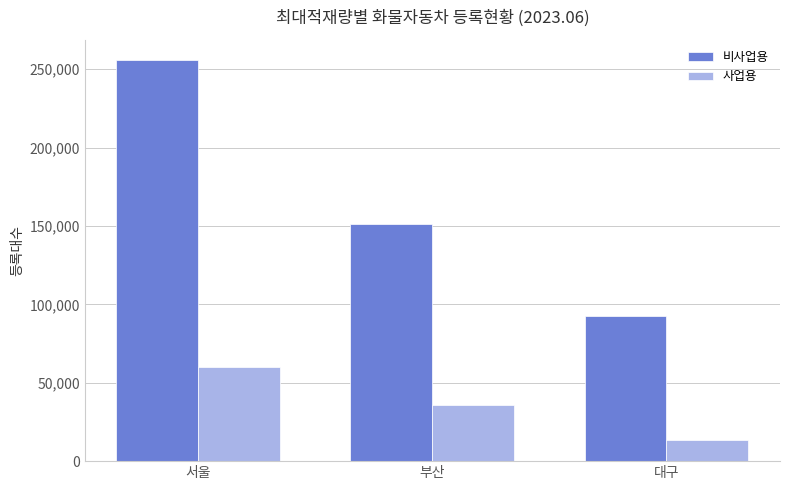

At which label does 사업용 reach its peak?

서울